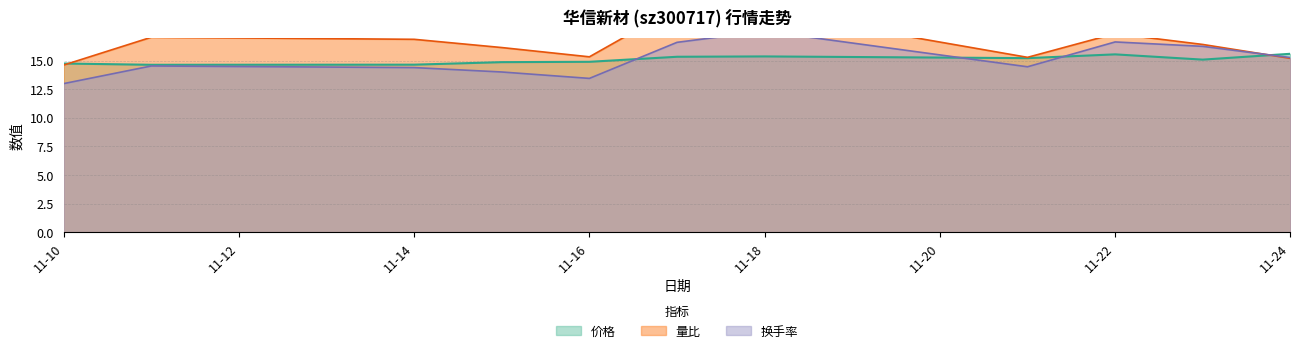

The value of 价格 at 11-16 is 25.6. True or false?

False